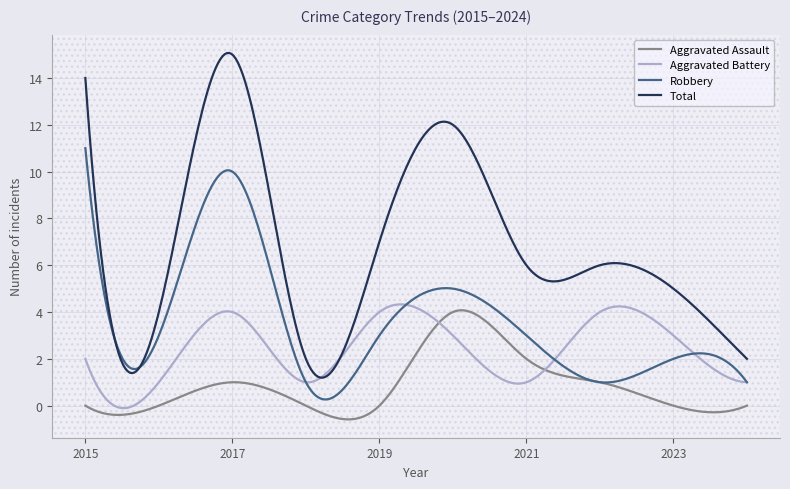

What is the smallest value displayed?

-0.6